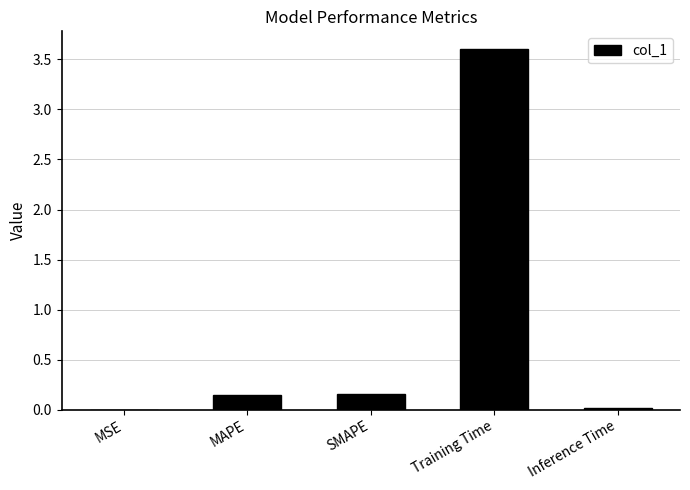

What is the sum of the values at MAPE and Training Time?

3.7